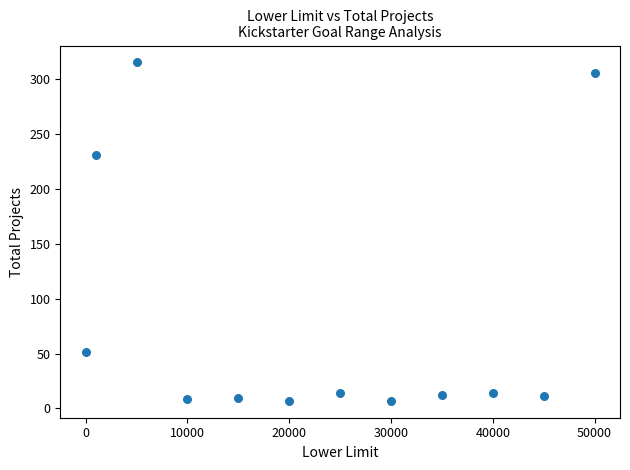

What Y value in the scatter plot is closest to 161?

231